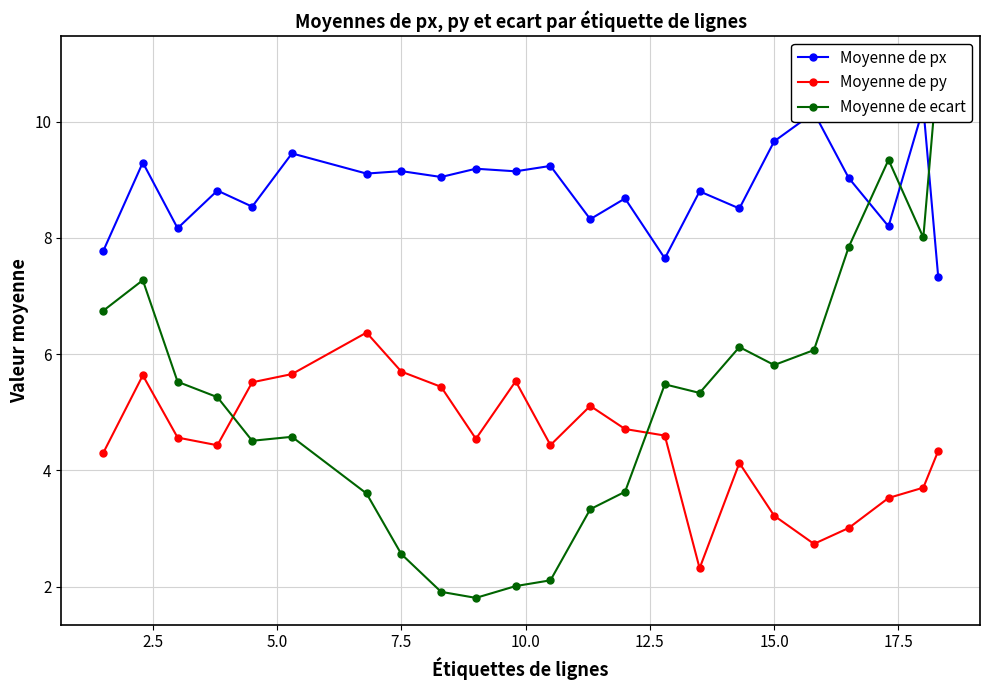

Read the Moyenne de py value at 15.0.

3.2